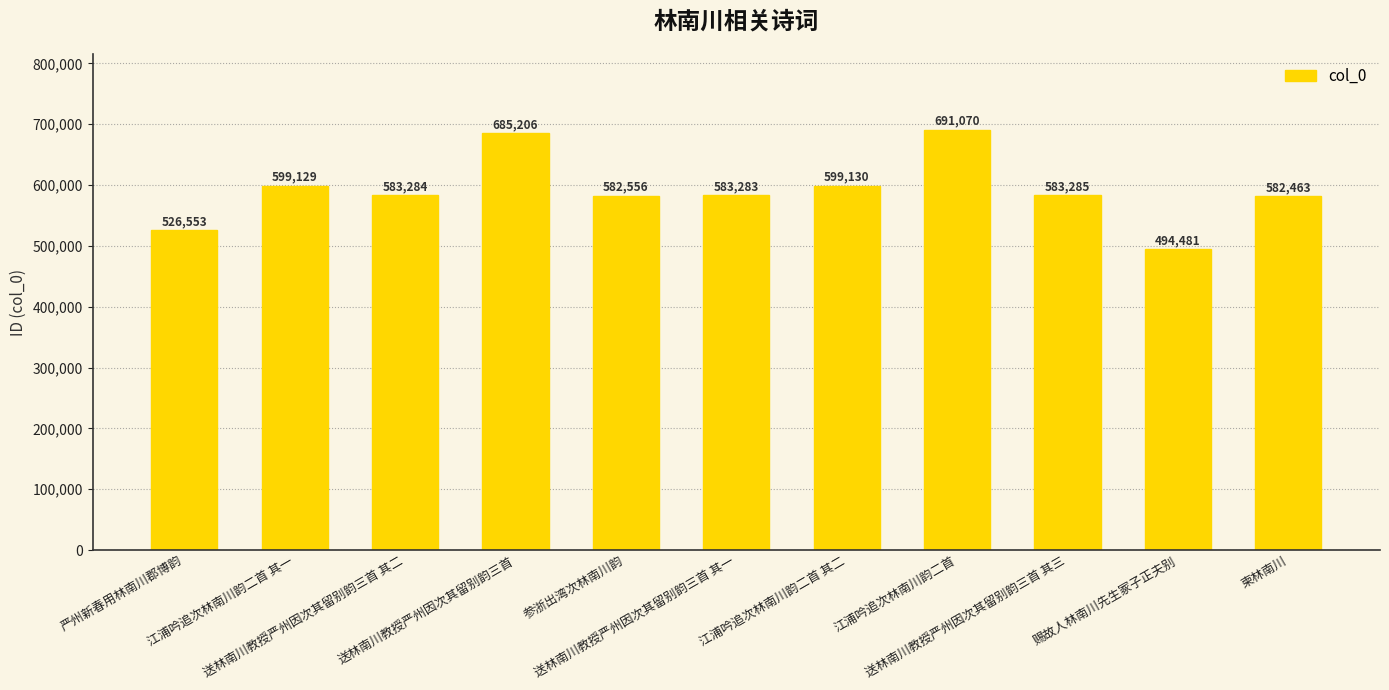

Which label corresponds to the smallest value in the chart?

赐故人林南川先生冢子正夫别